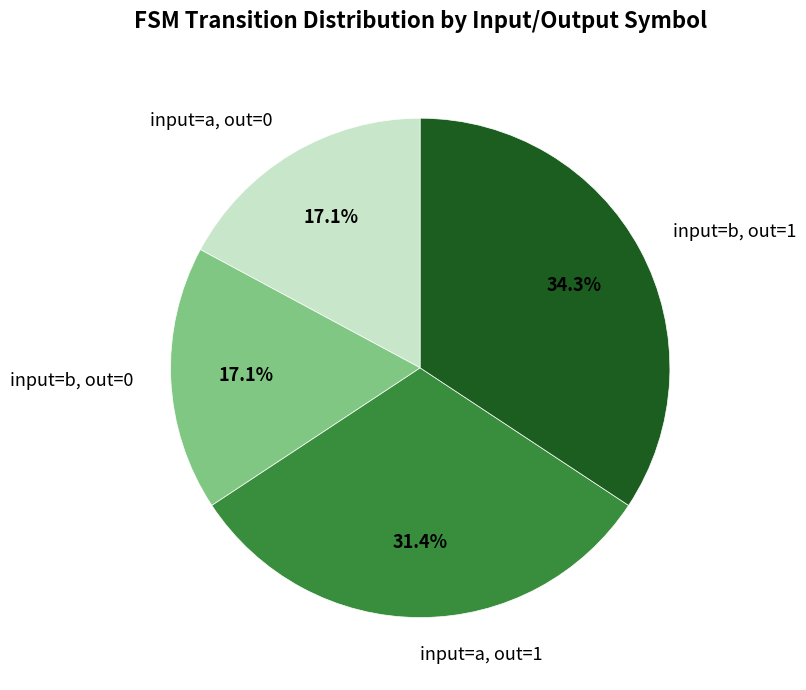

Between input=a, out=0 and input=b, out=1, which is larger?

input=b, out=1